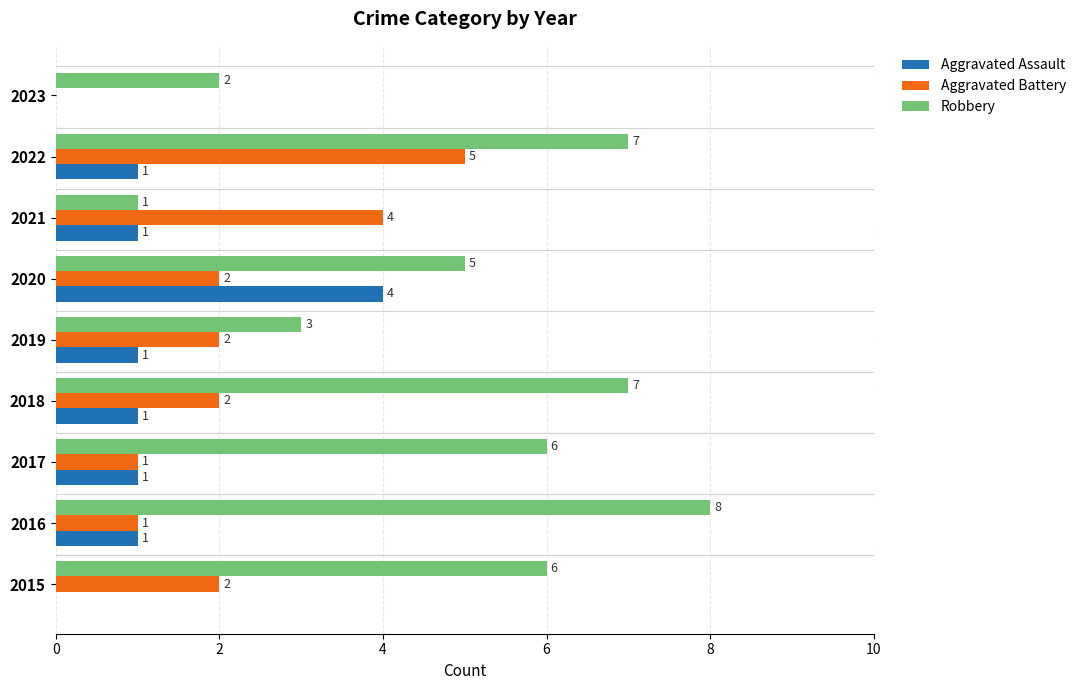

Where is Robbery nearest to the value 4?

2019